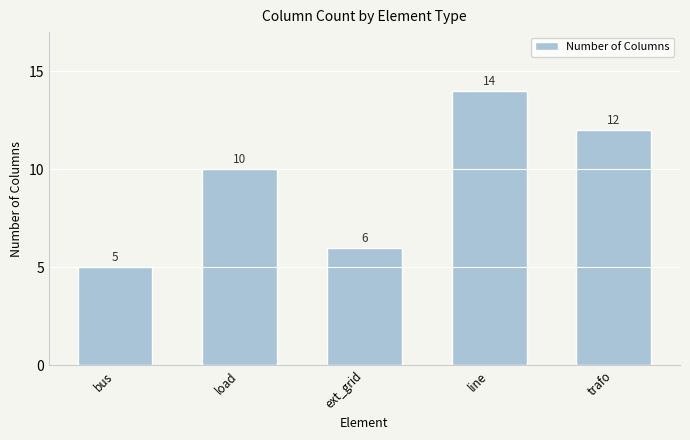

What is the sum of all values?

47